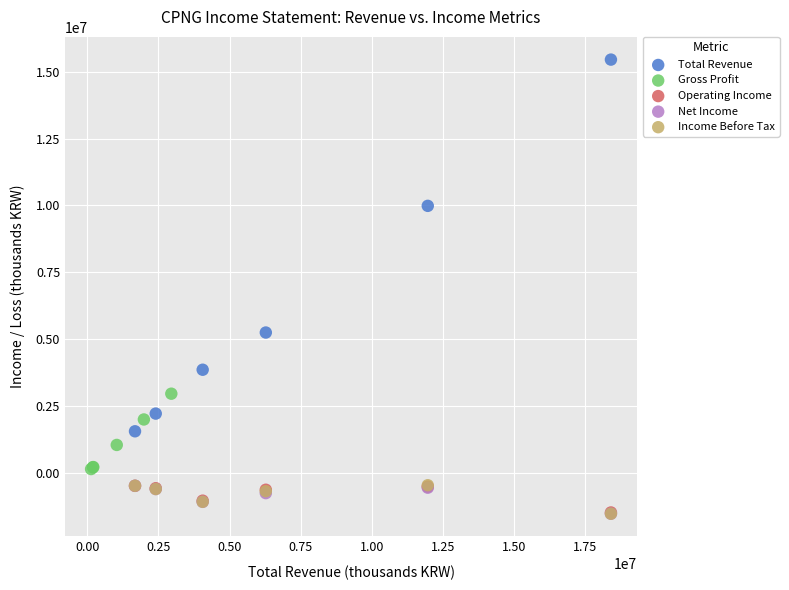

Which series has the largest Y range (max minus min)?

Total Revenue